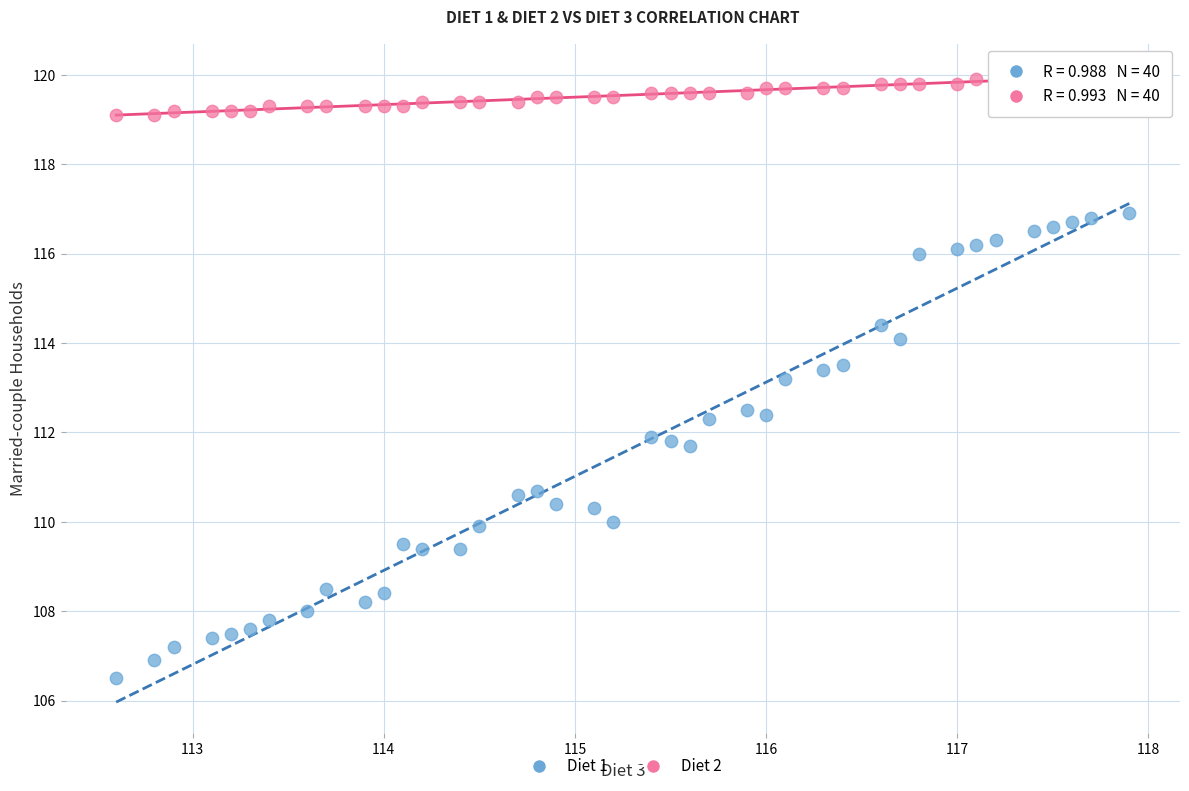

Across all series, what Y value is closest to 113?

113.2